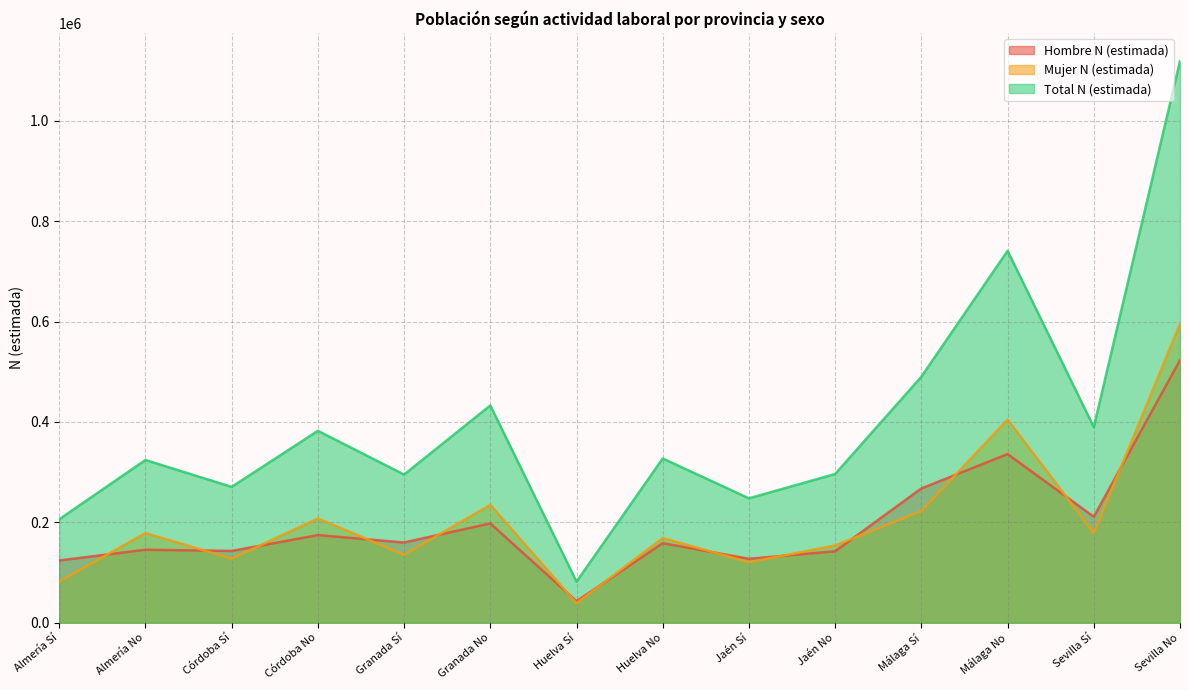

True or false: Total N (estimada) and Mujer N (estimada) cross at least once.

False